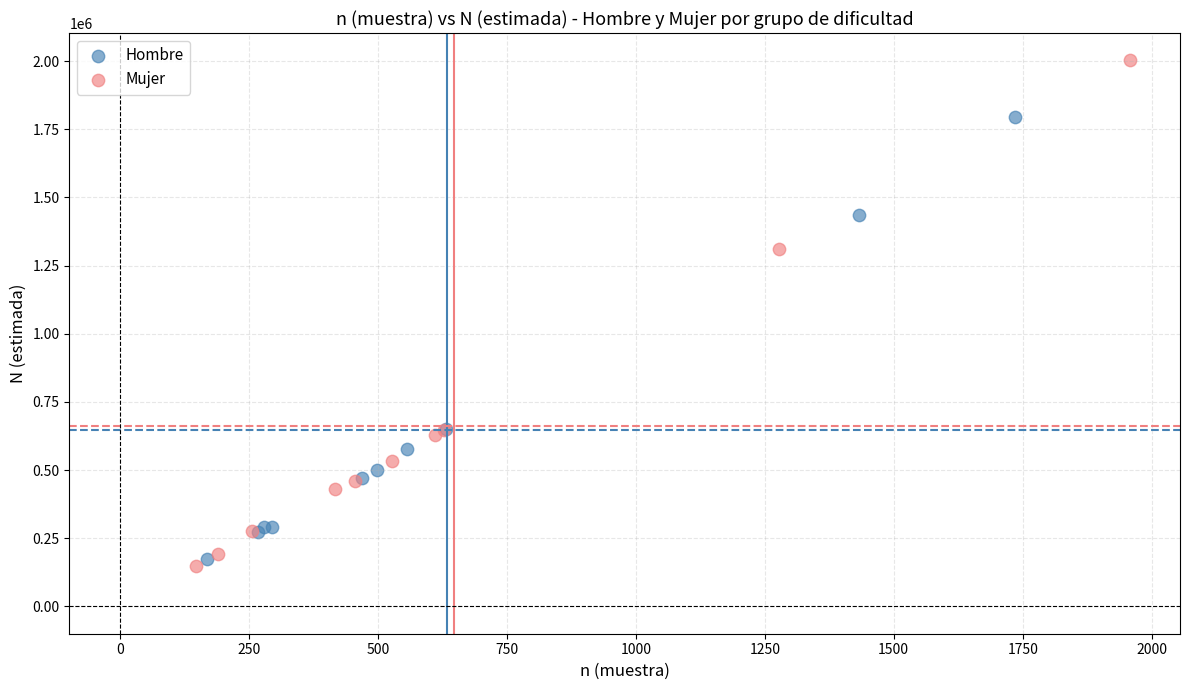

Which series has the largest Y range (max minus min)?

Mujer